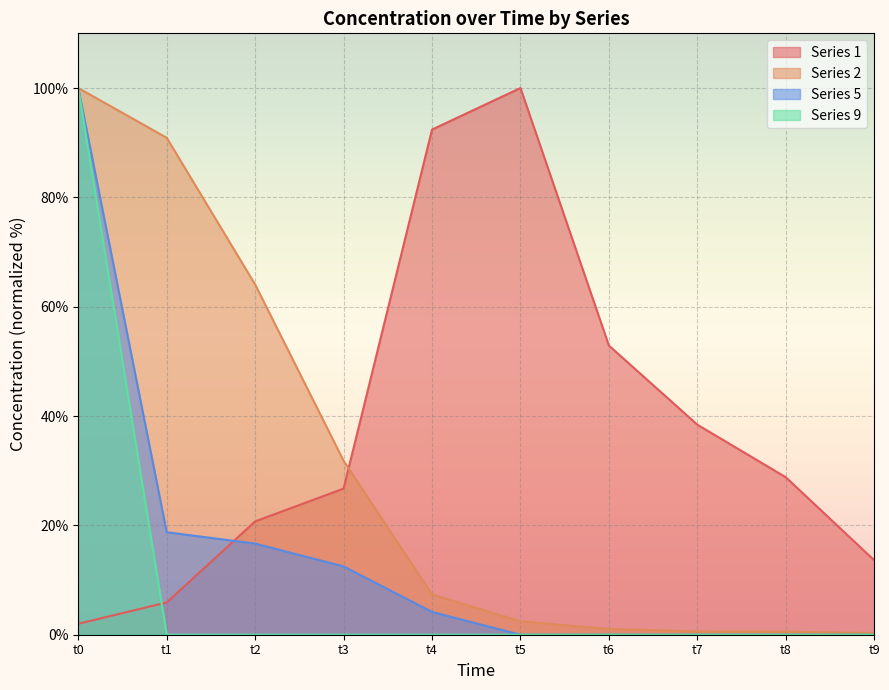

The value of Series 9 at t5 is 0.0. True or false?

True